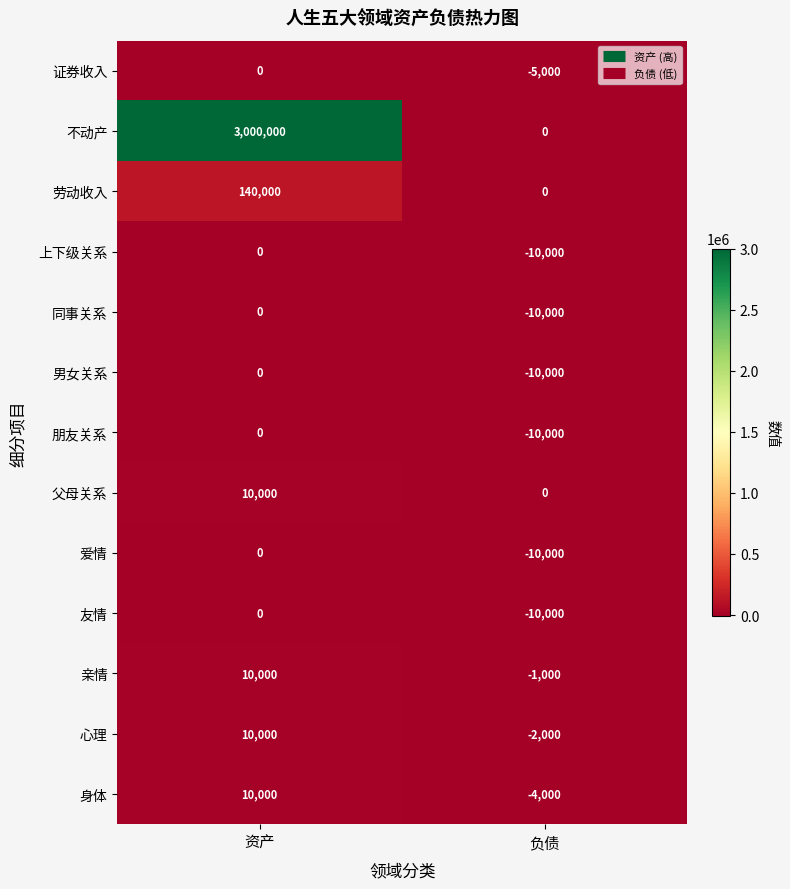

What is the sum of all 心理 values?

8000